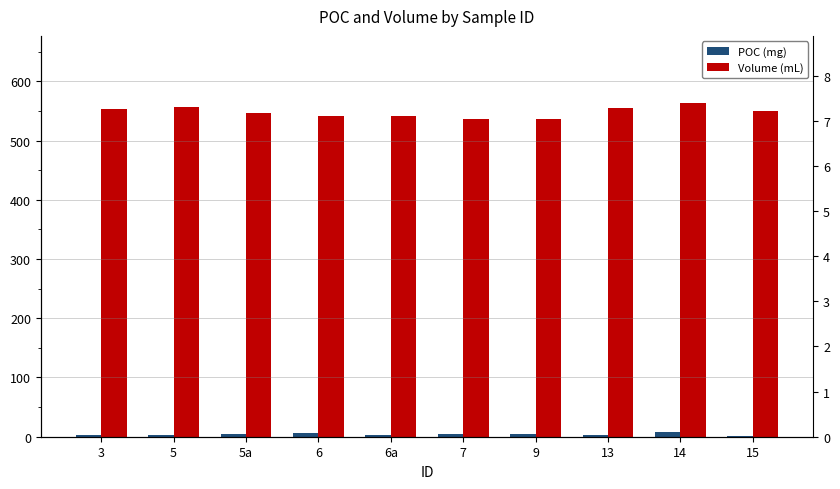

What is the value of the POC (mg) bar at the 2nd from the left?

2.6